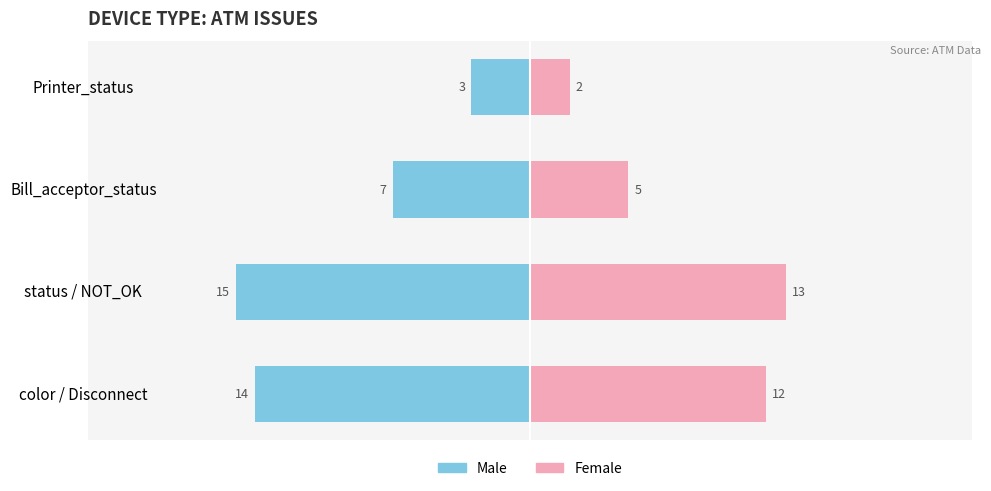

Which series changed the most between Bill_acceptor_status and Printer_status?

Male